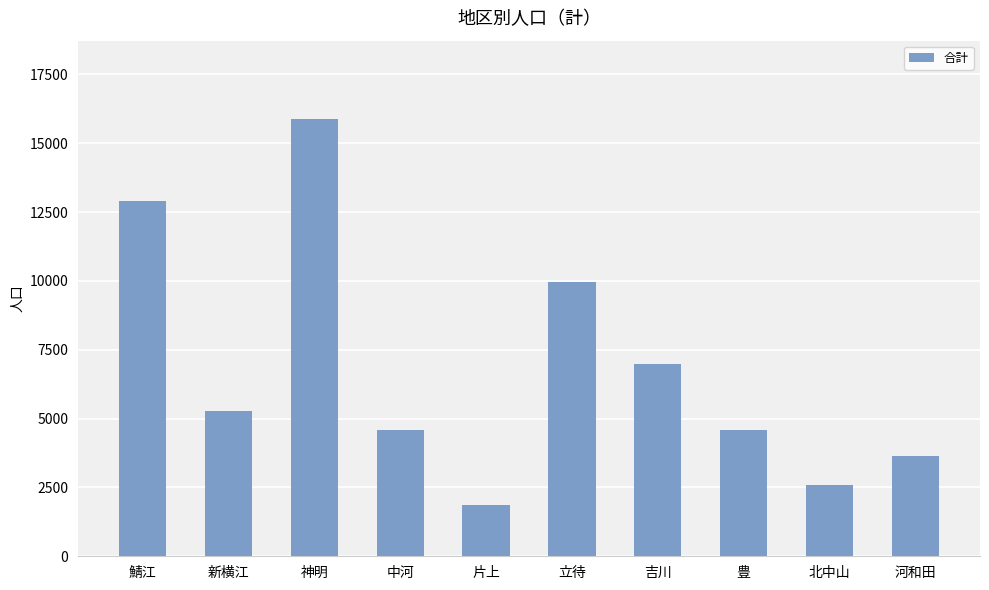

What is the sum of all values?

68292